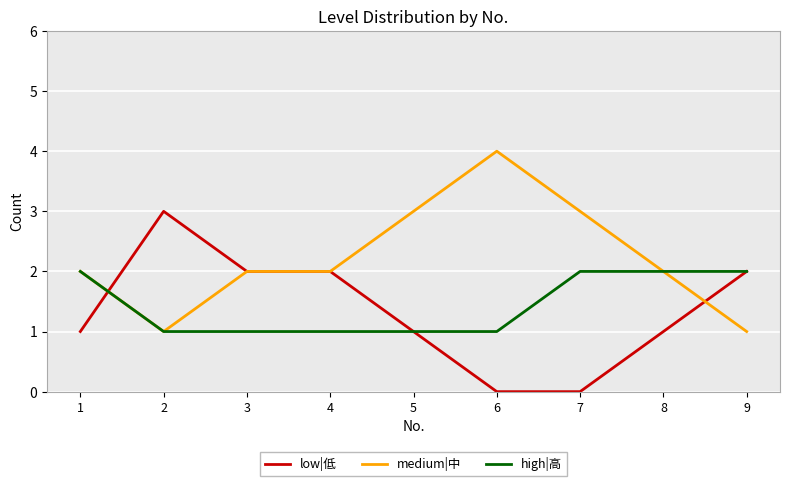

Does the chart have visible grid lines?

Yes